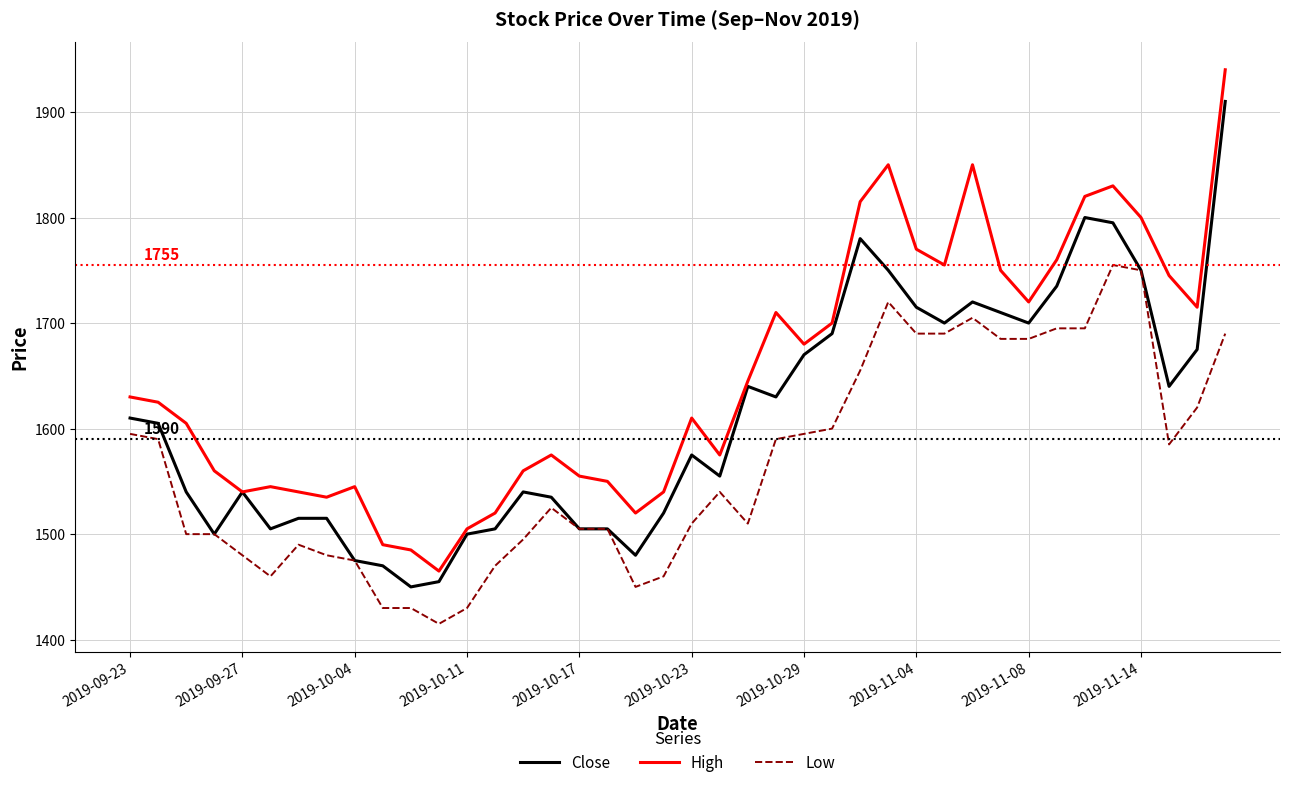

Rank the series by their maximum value, from lowest to highest.

Low, Close, High